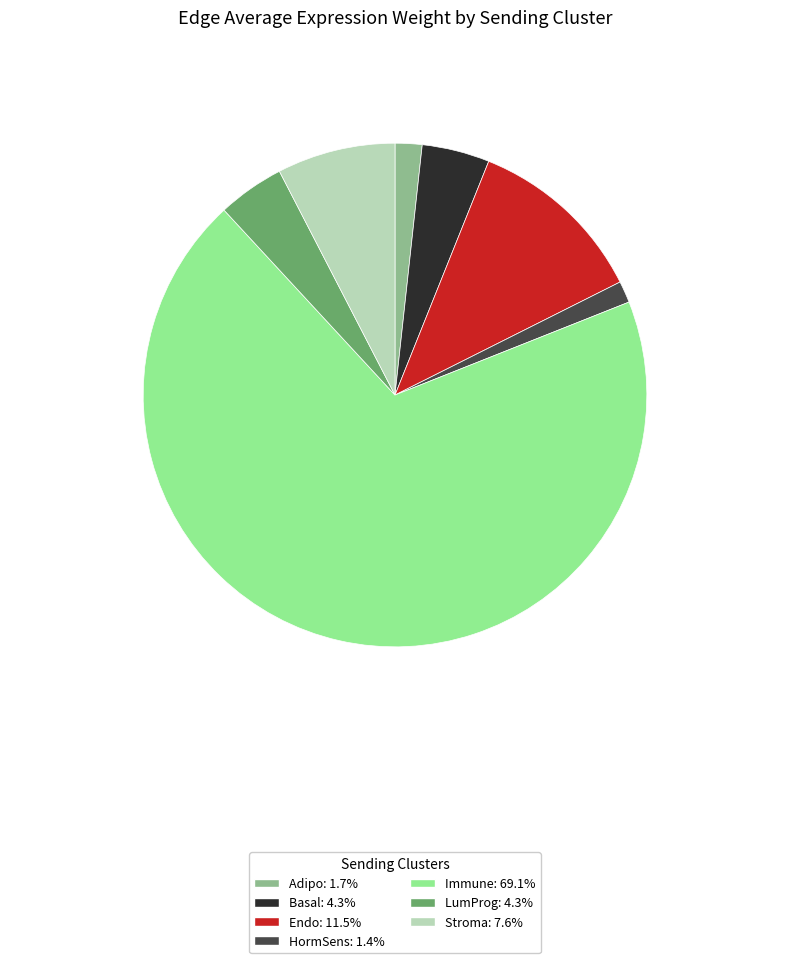

Is it true that Adipo is 15% of the pie?

False